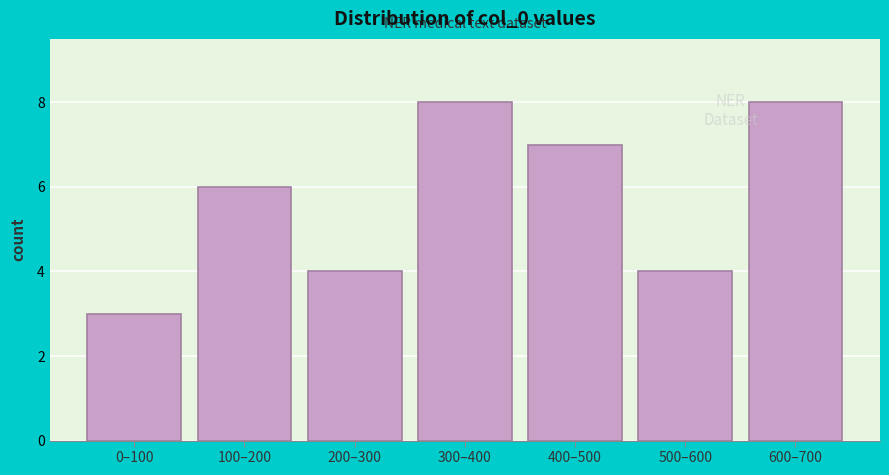

Reading left to right, transcribe all the data shown in this chart.

3	6	4	8	7	4	8